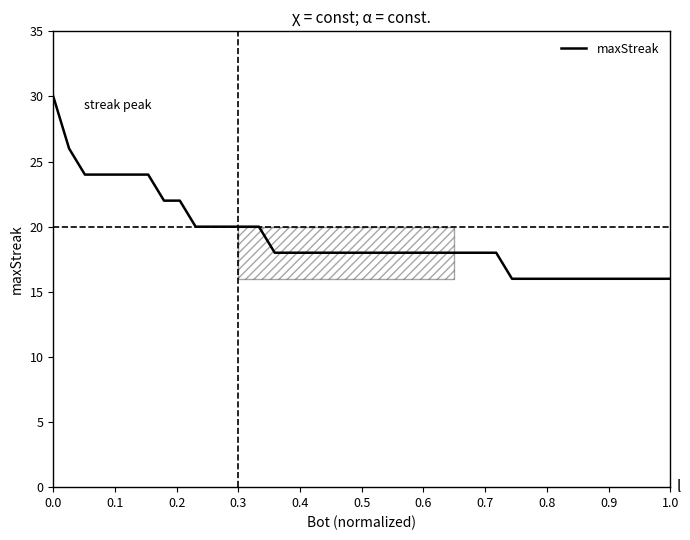

Count the number of data series in this chart.

1